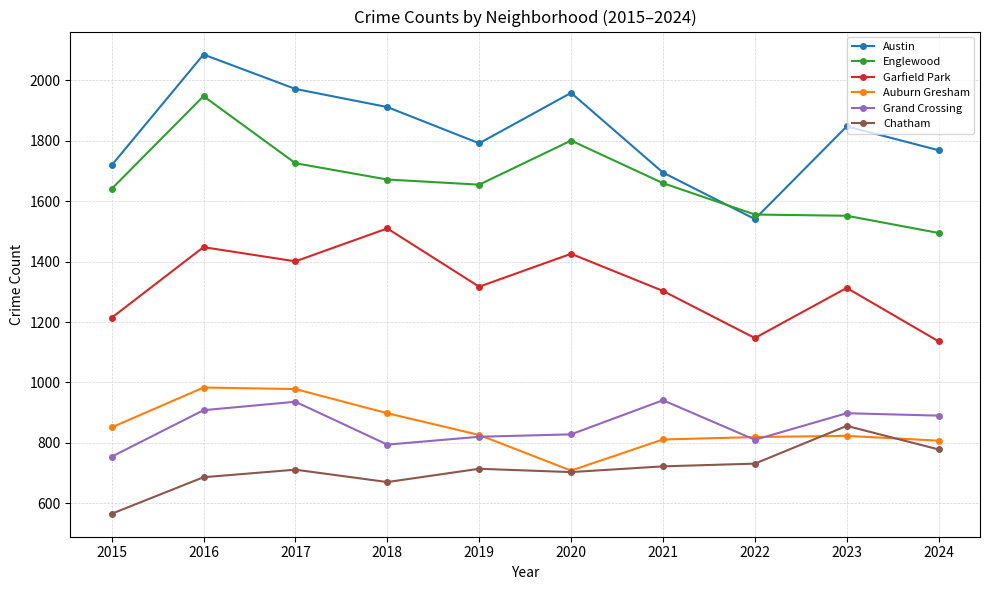

How many data points does each series have?

10